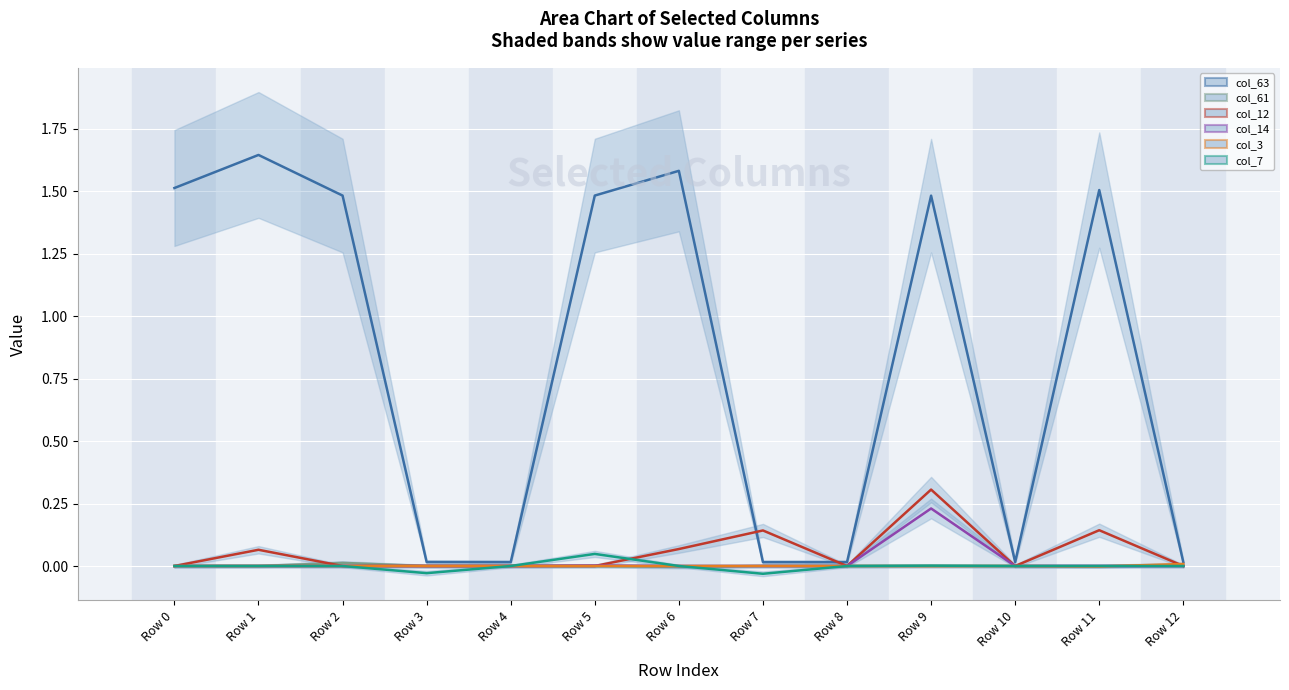

True or false: col_61 line has more than 2 points higher than both neighbors.

True